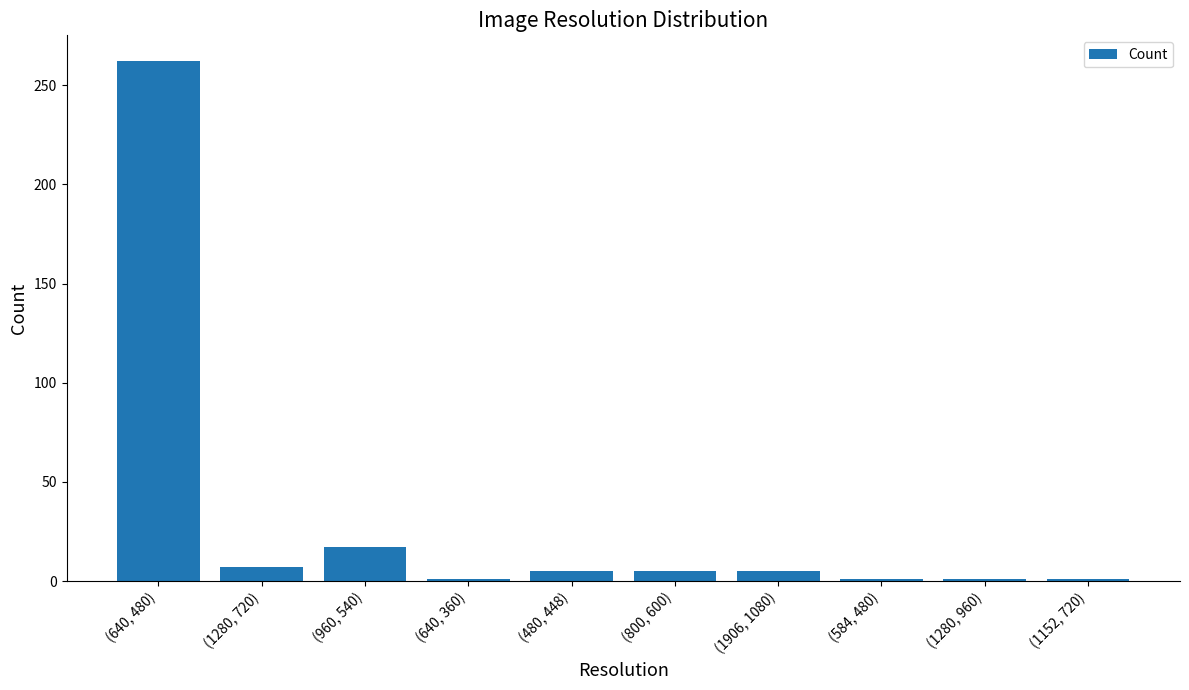

Which category has the highest value across all series?

(640, 480)